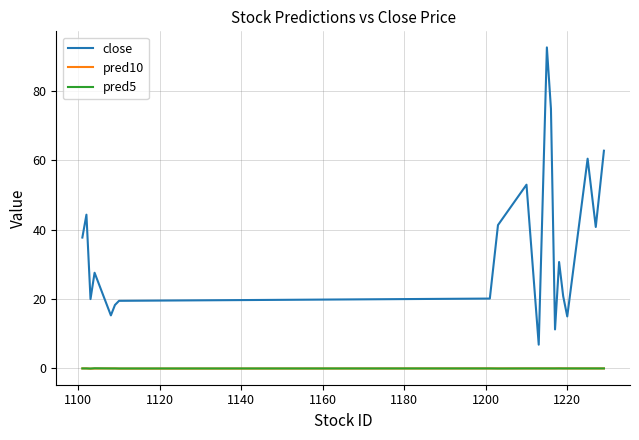

Which series has the widest spread of values?

close